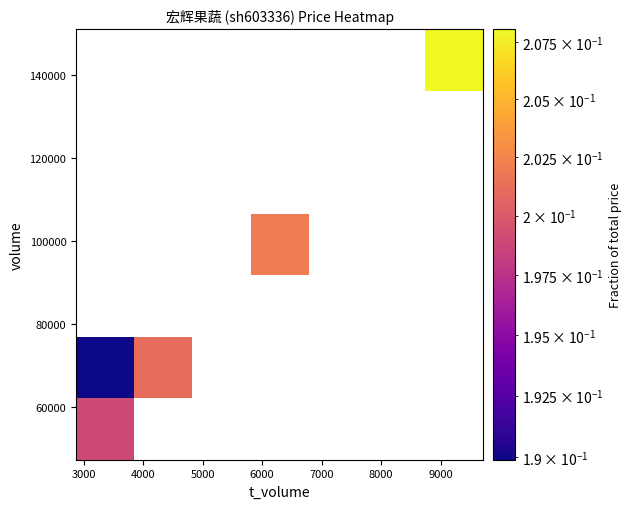

How many series are shown in this chart?

7